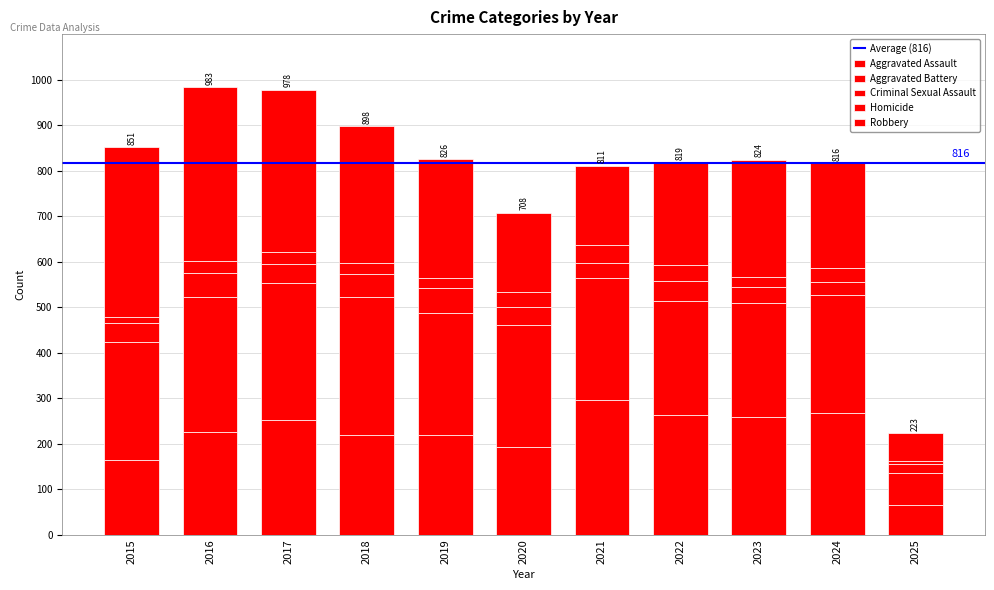

At how many categories does at least one series exceed 248?

10